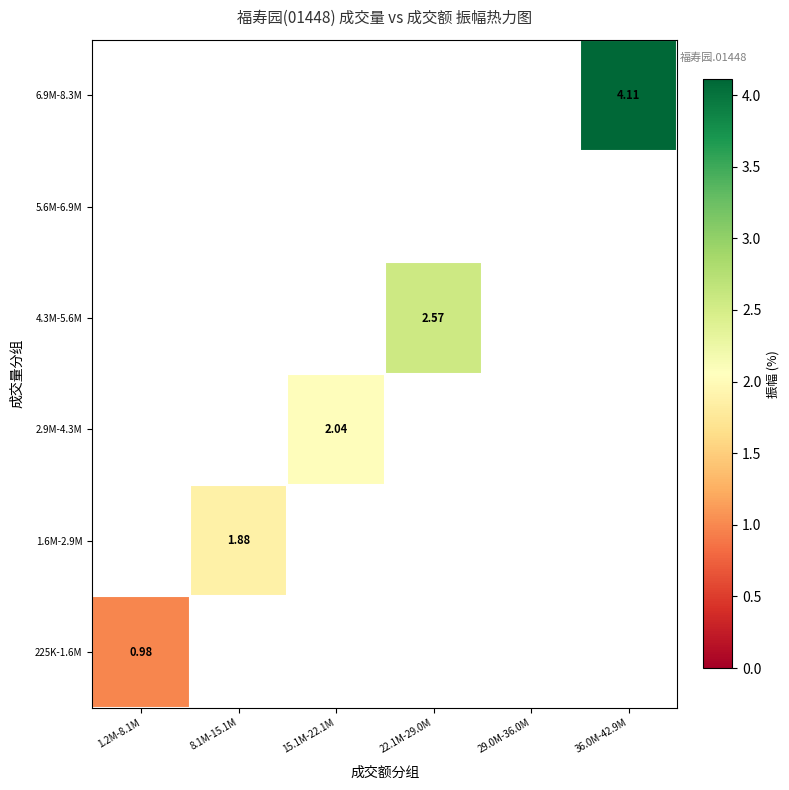

What is the greatest value displayed?

4.1